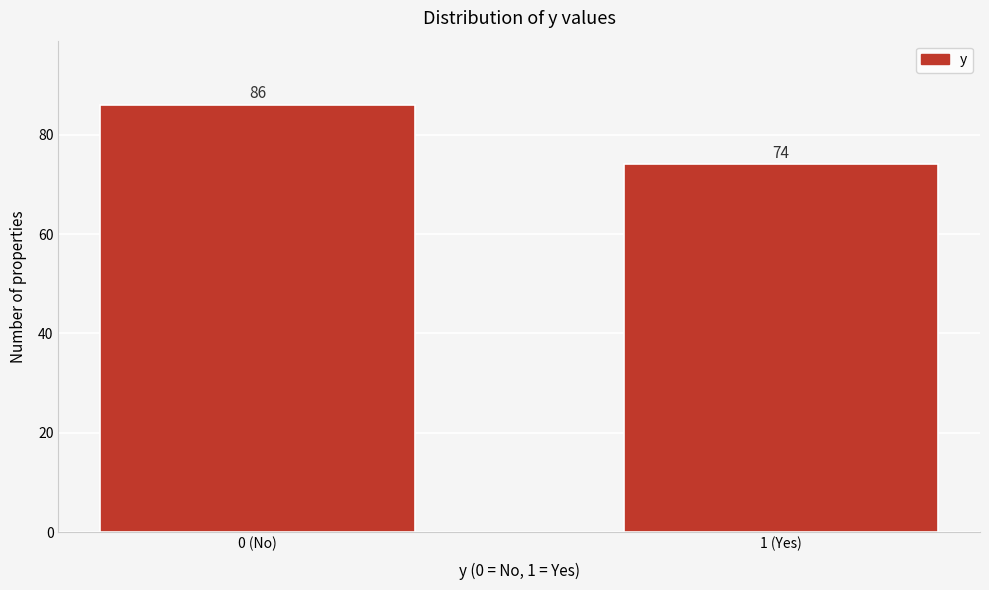

Reading left to right, transcribe all the data shown in this chart.

86	74